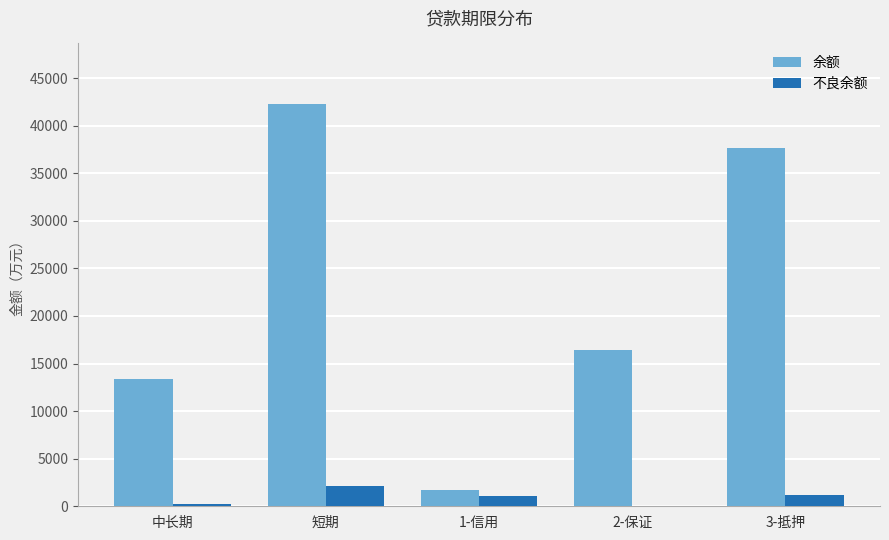

Which series changed the most between 短期 and 3-抵押?

余额